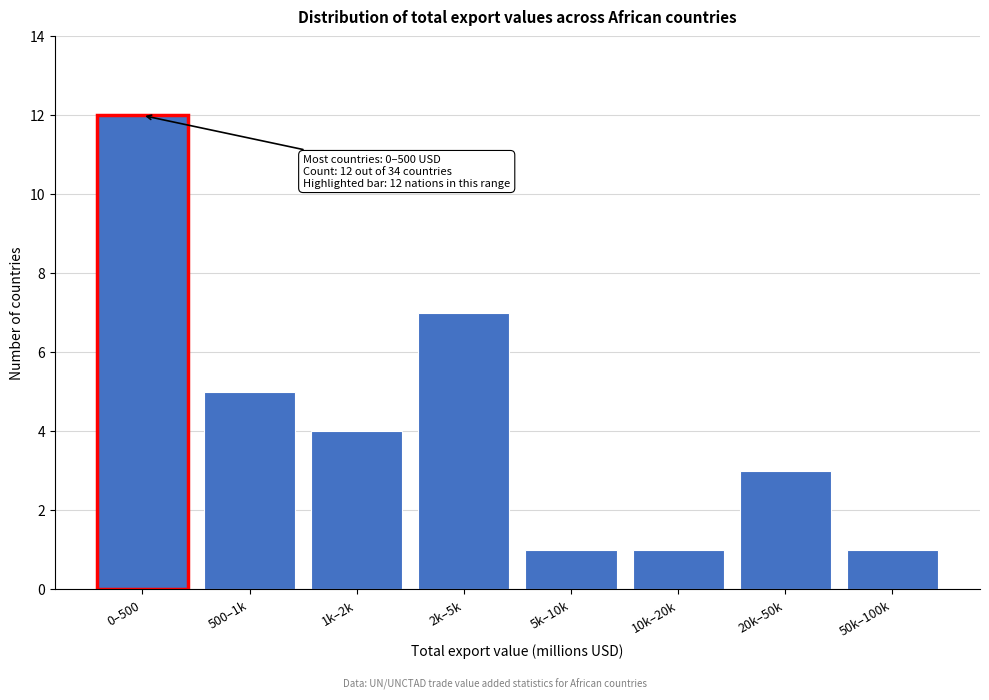

Reading left to right, what are all the values shown in this chart?

12	5	4	7	1	1	3	1